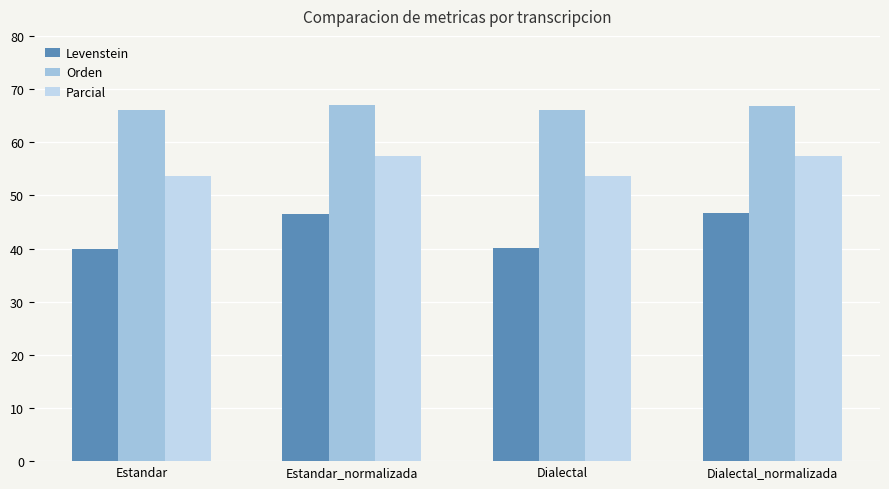

Is it true that Orden equals 66.0 at Dialectal?

True